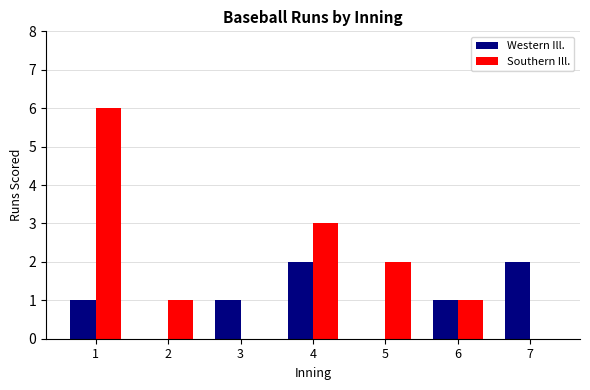

Count the number of data series in this chart.

2